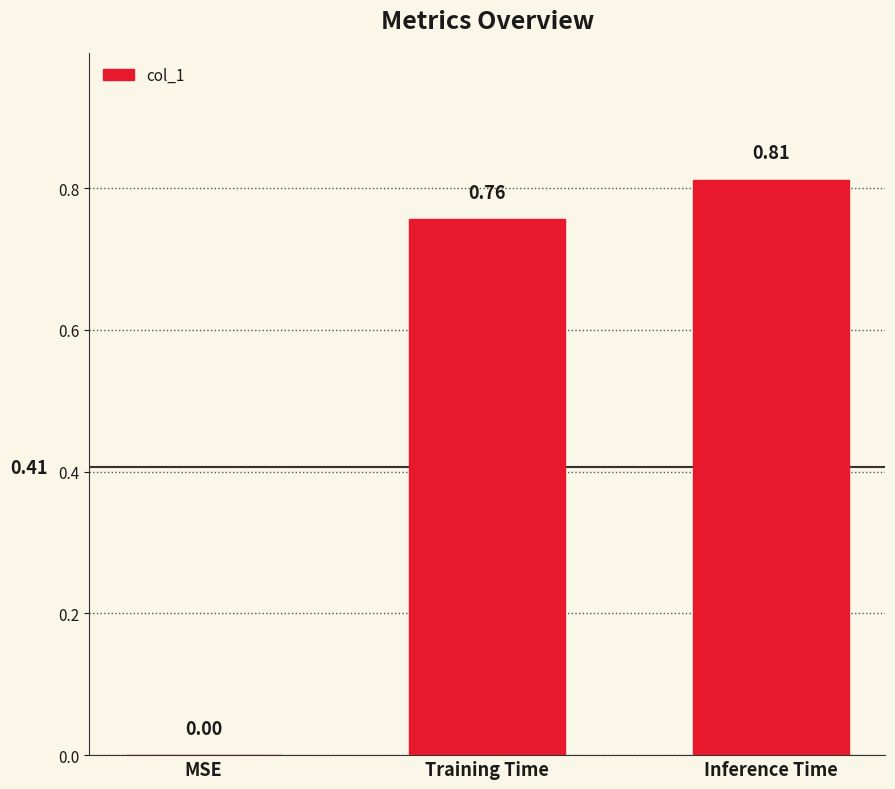

At which category does the chart reach its peak across all series?

Inference Time